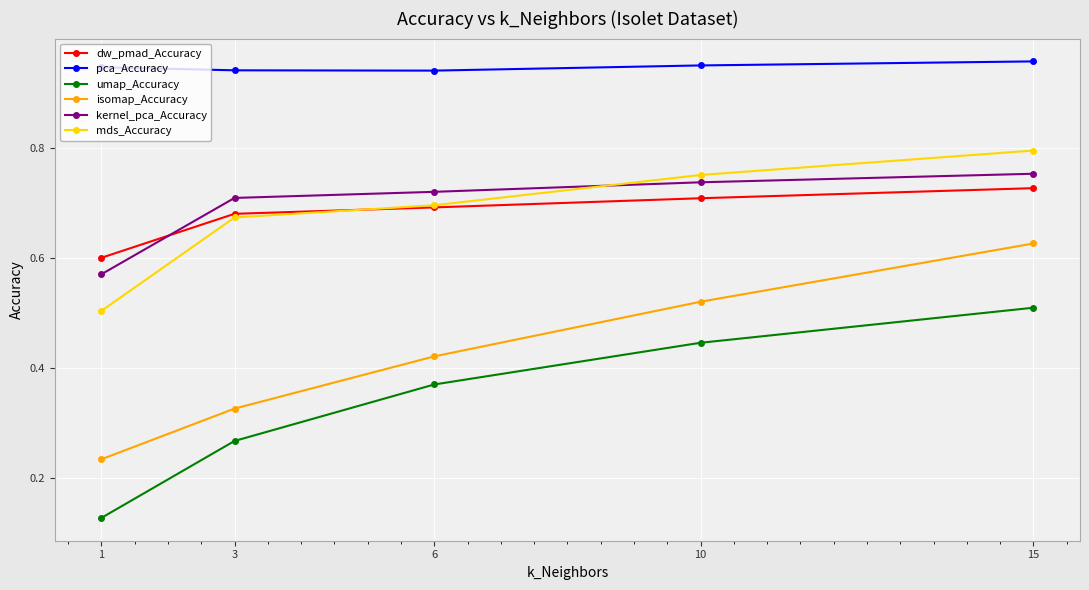

What are all the series names shown in the legend?

dw_pmad_Accuracy, pca_Accuracy, umap_Accuracy, isomap_Accuracy, kernel_pca_Accuracy, mds_Accuracy